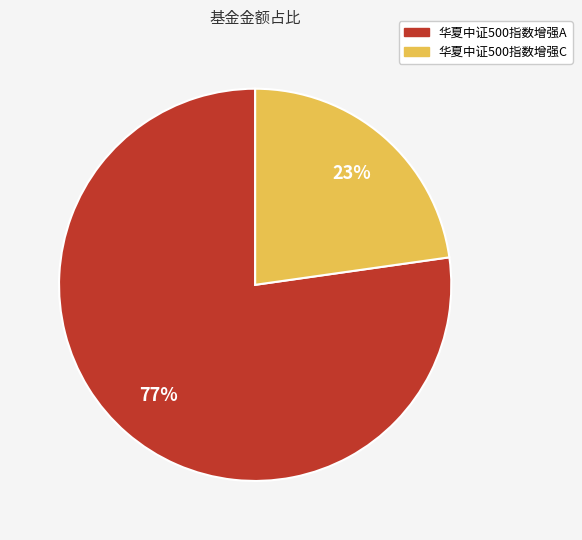

Does any single category account for the majority?

Yes